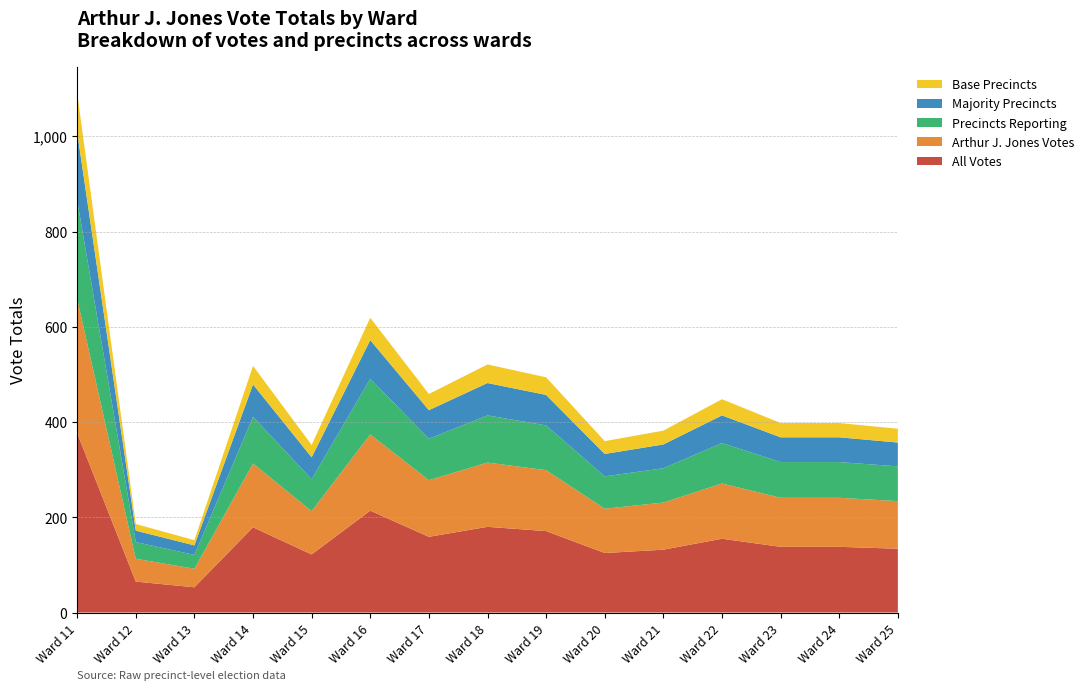

What are all the series names shown in the legend?

Base Precincts, Majority Precincts, Precincts Reporting, Arthur J. Jones Votes, All Votes